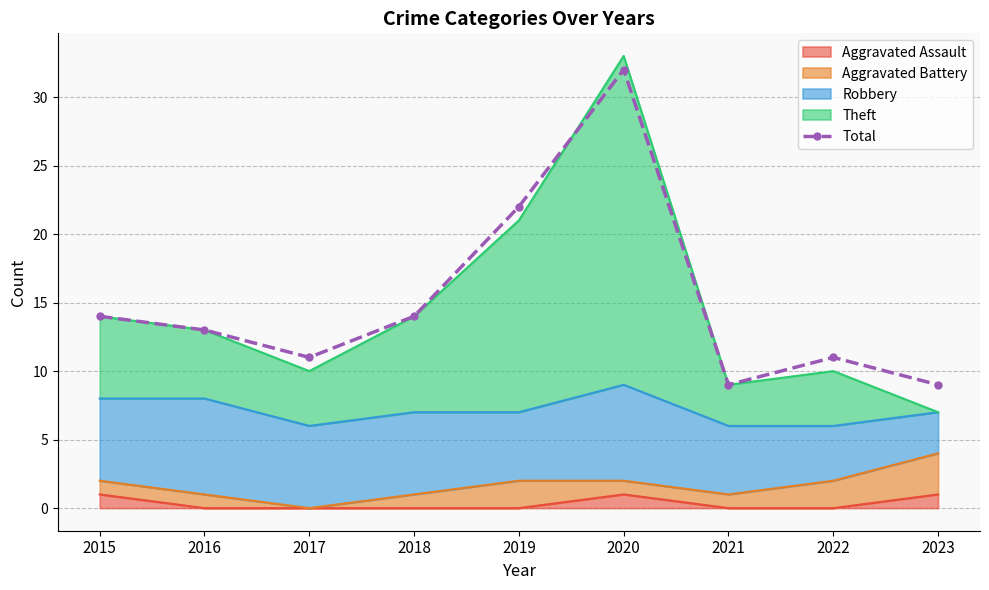

What is the change in value from 2019 to 2021?

-13